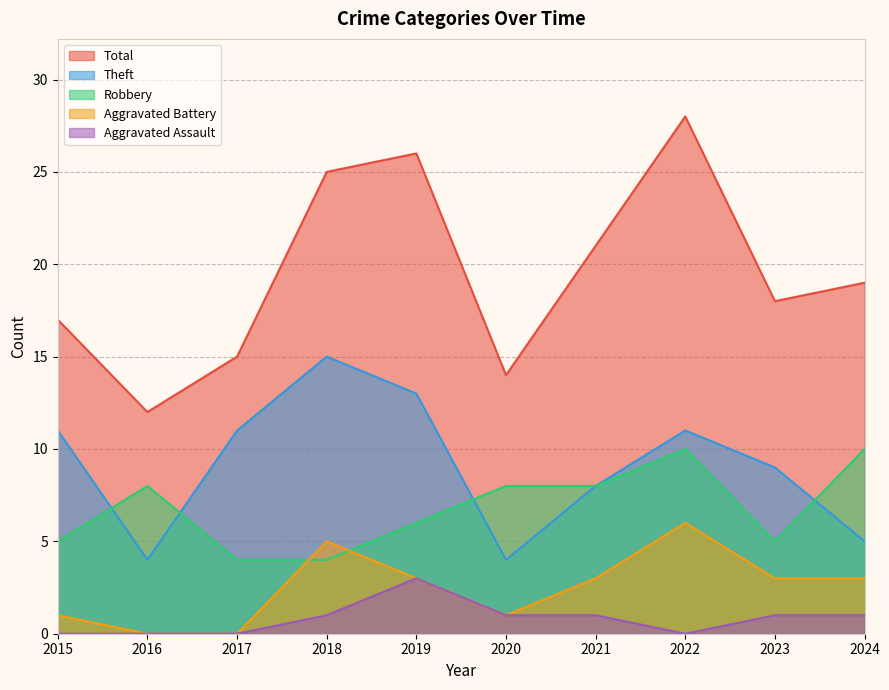

What is the greatest value displayed?

28